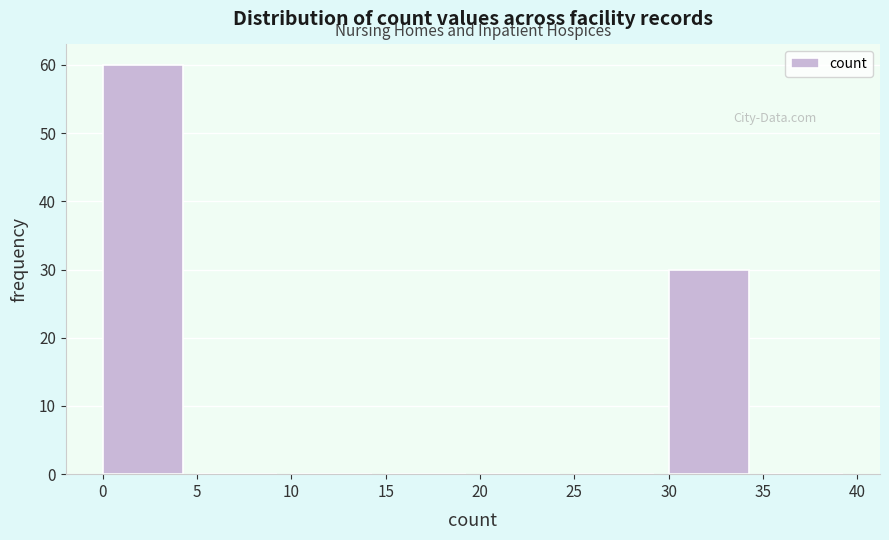

What is the height of the bar covering 30 to 35 on the x-axis? The values are not printed on the chart, so give them approximately, as read against the axis.

30